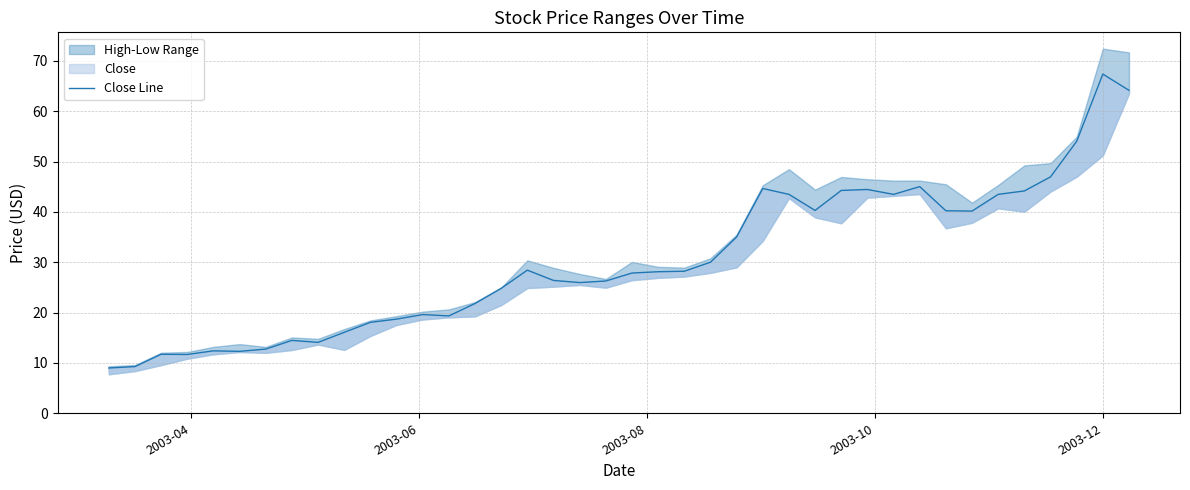

Does the chart display data point markers on the line(s)?

No